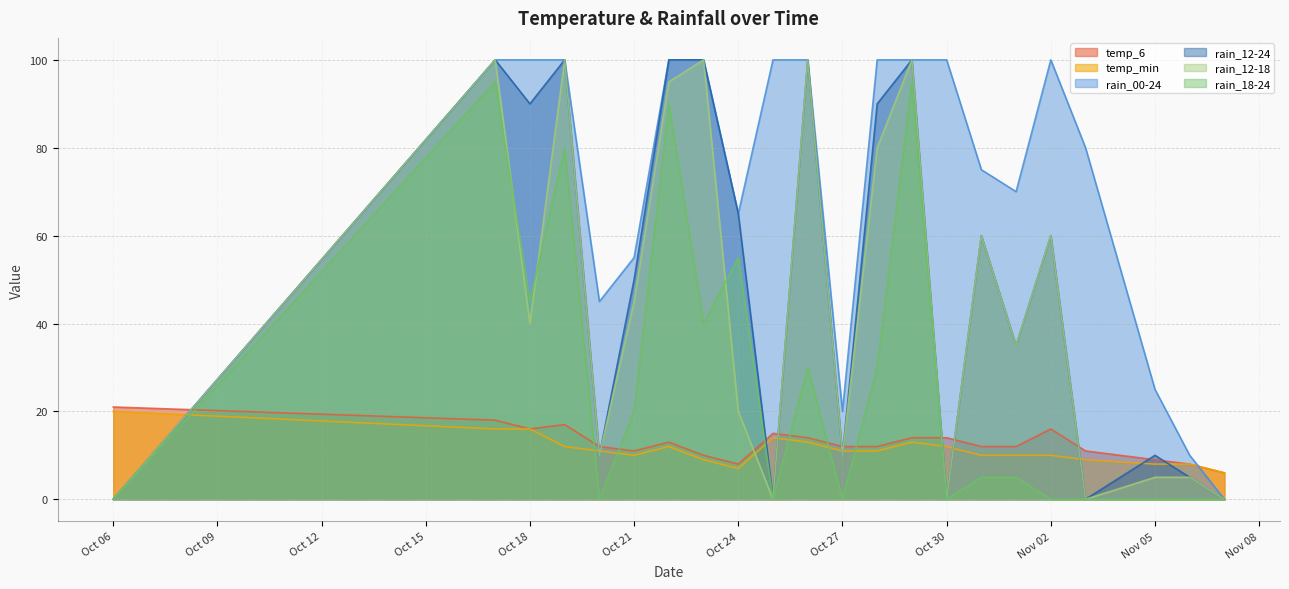

Which series has the widest spread of values?

rain_00-24